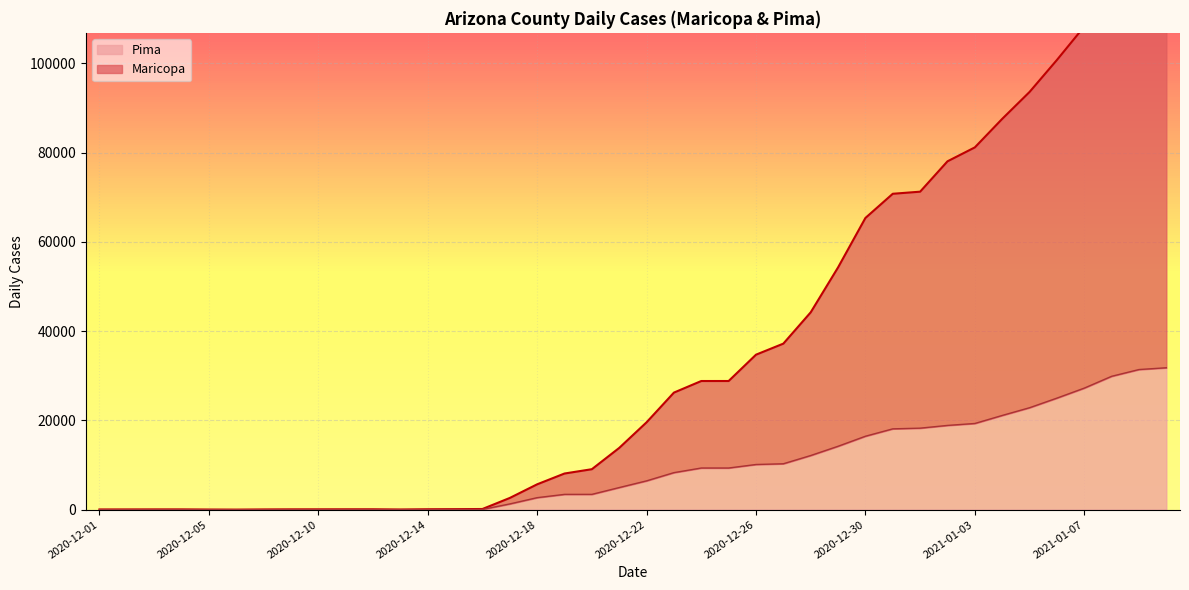

The value of Maricopa at 2020-12-20 is 4058. True or false?

False